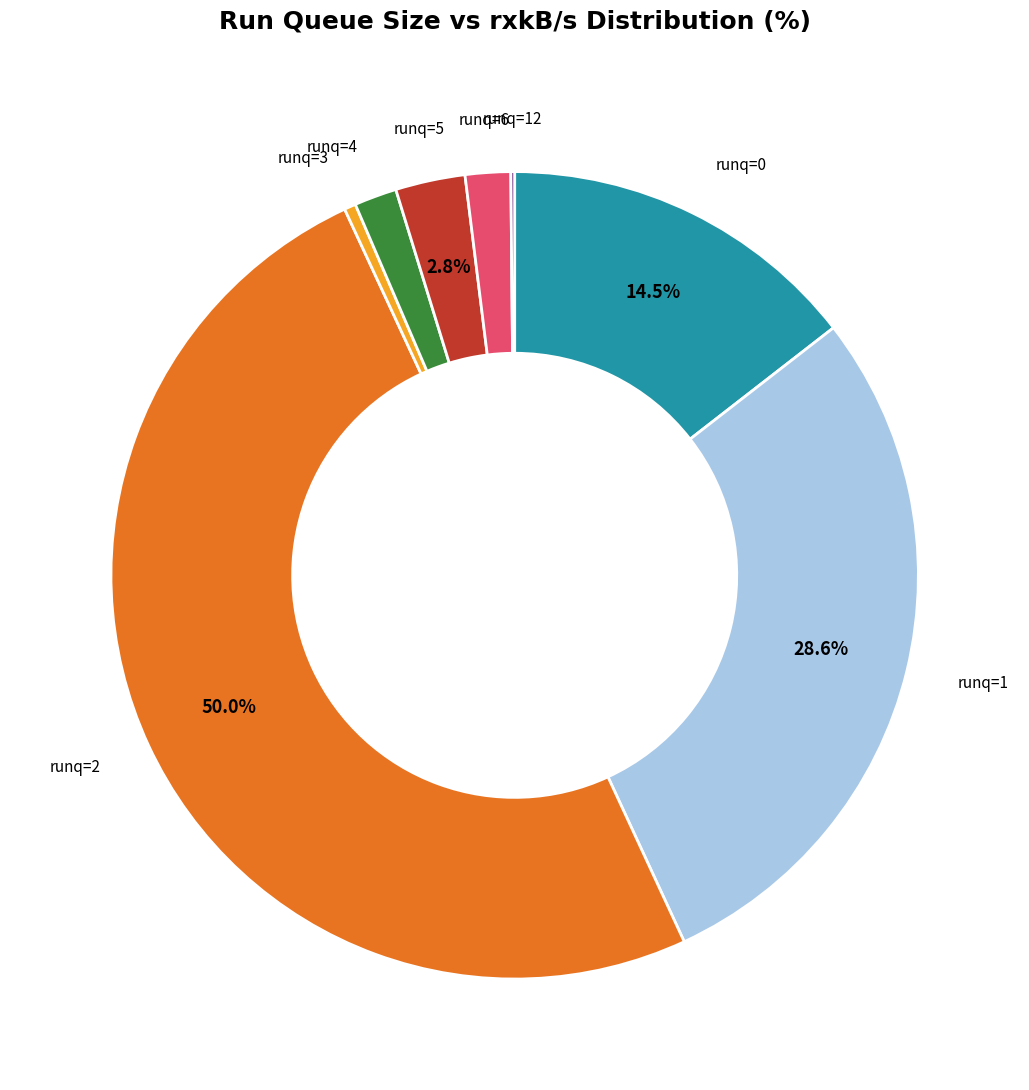

To the nearest percent, what is the difference between the largest and smallest slice percentages?

50%